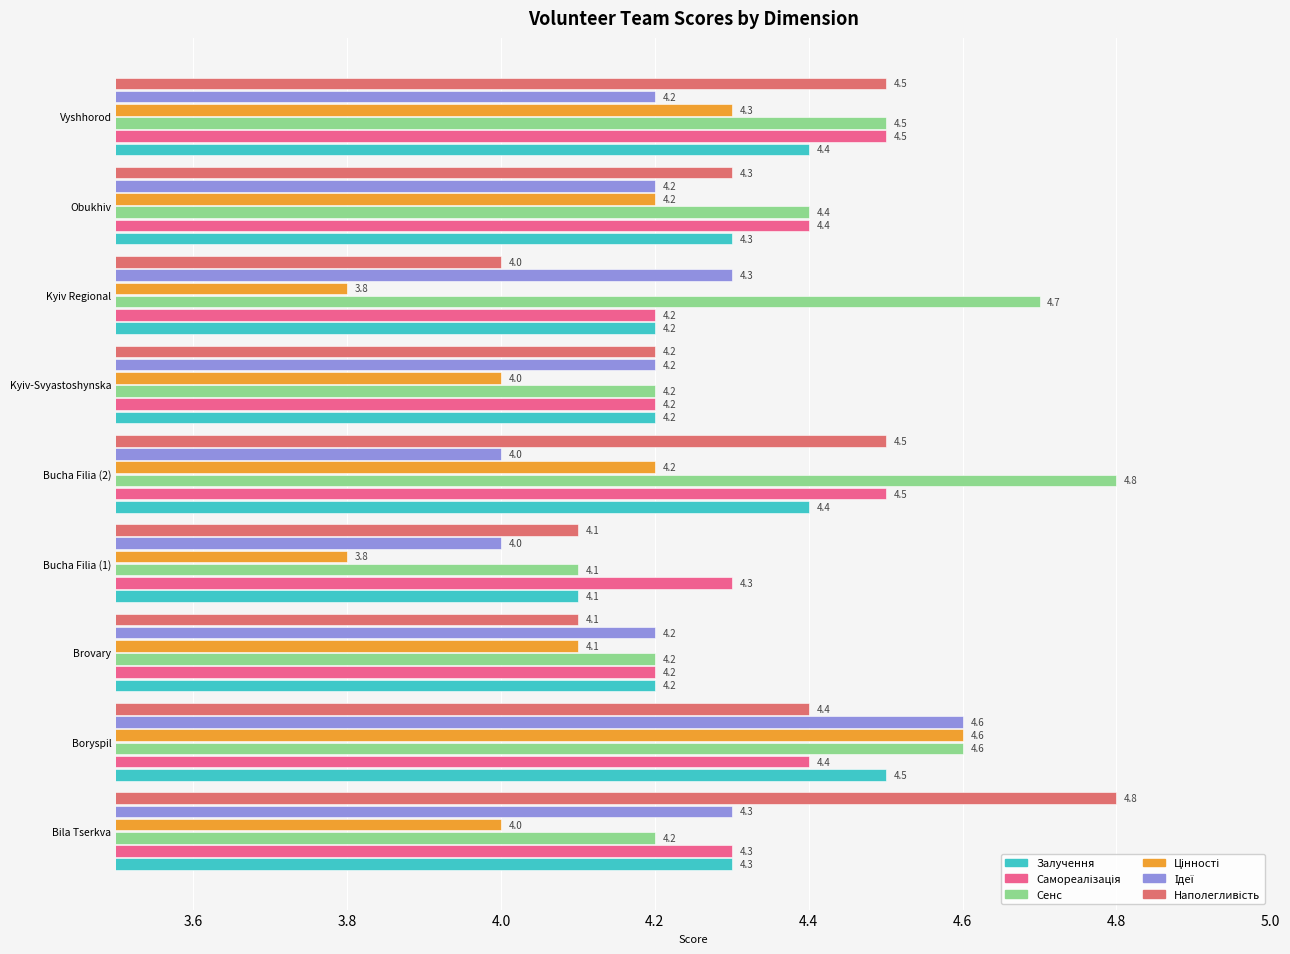

At how many categories does at least one series exceed 4?

9